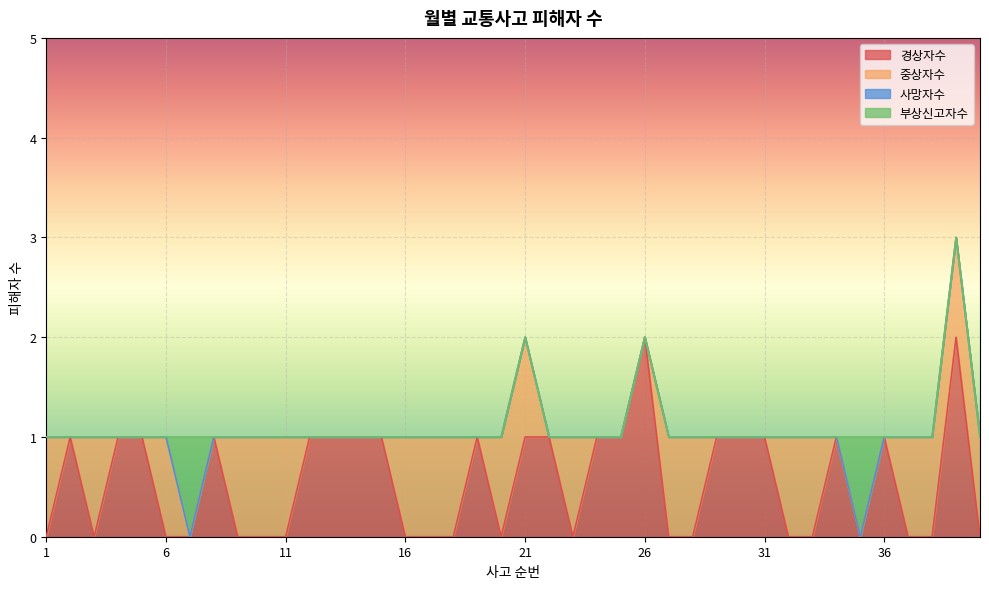

How many lines are shown in the chart?

4